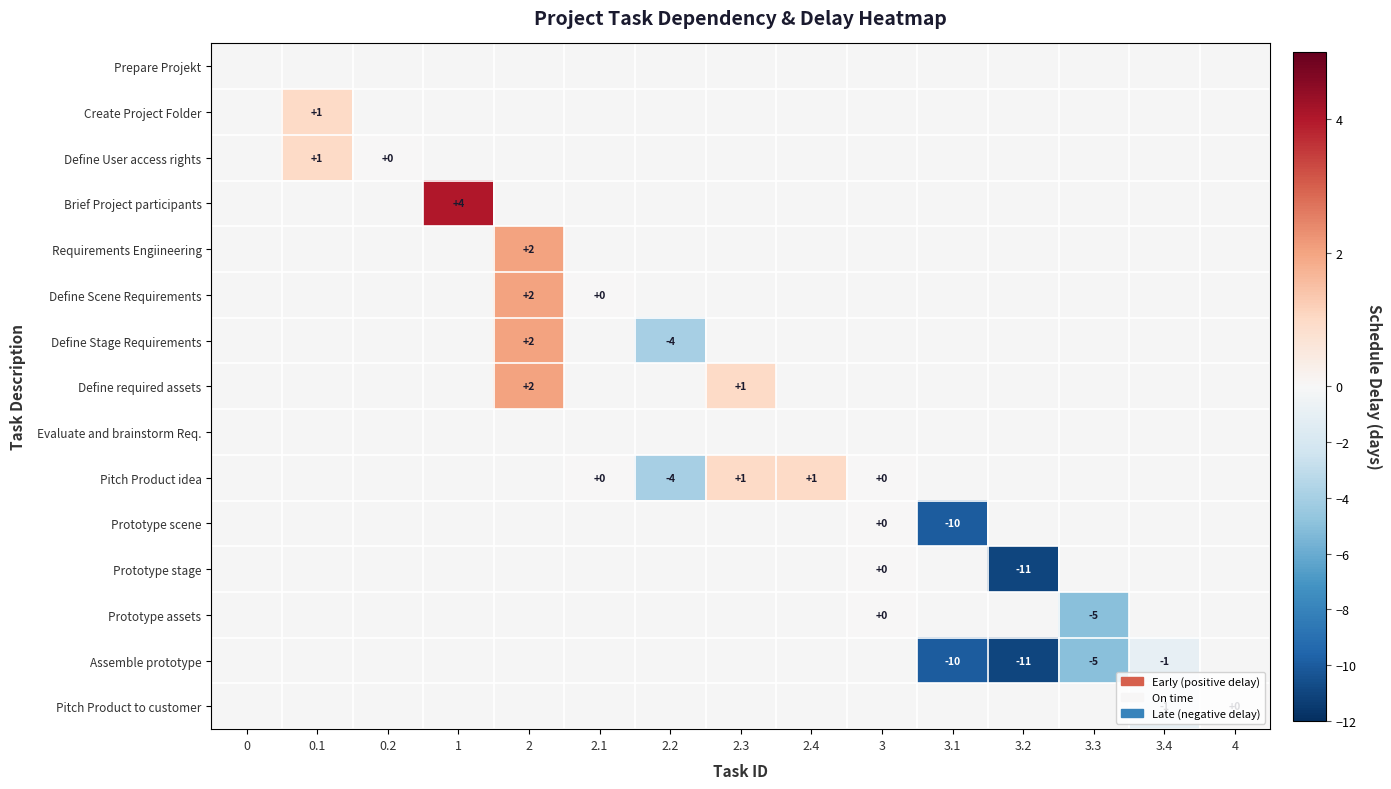

The Pitch Product idea series shows 2 at 2.4. True or false?

False